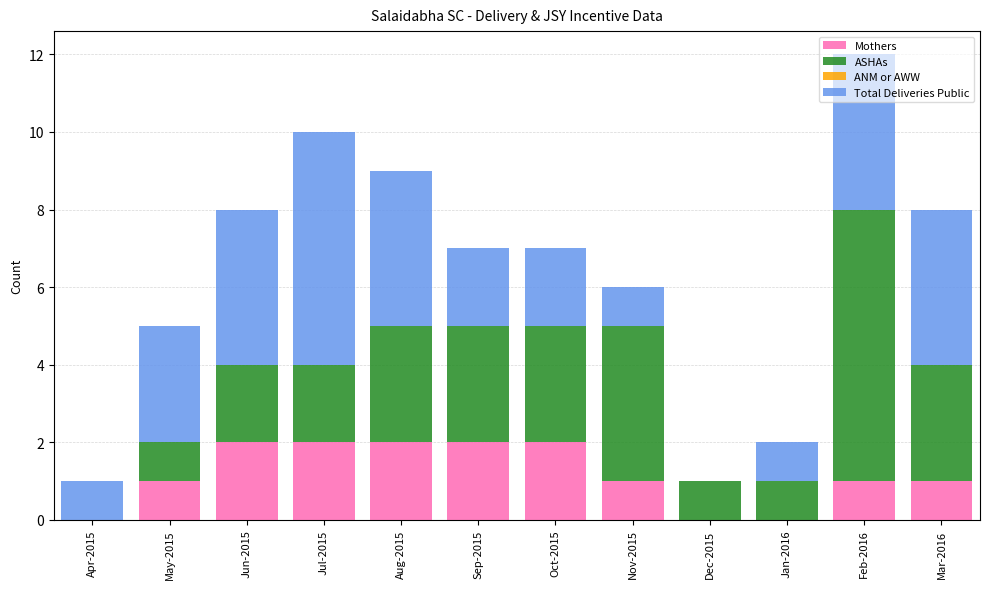

Is it true that Mothers equals 3 at Sep-2015?

False